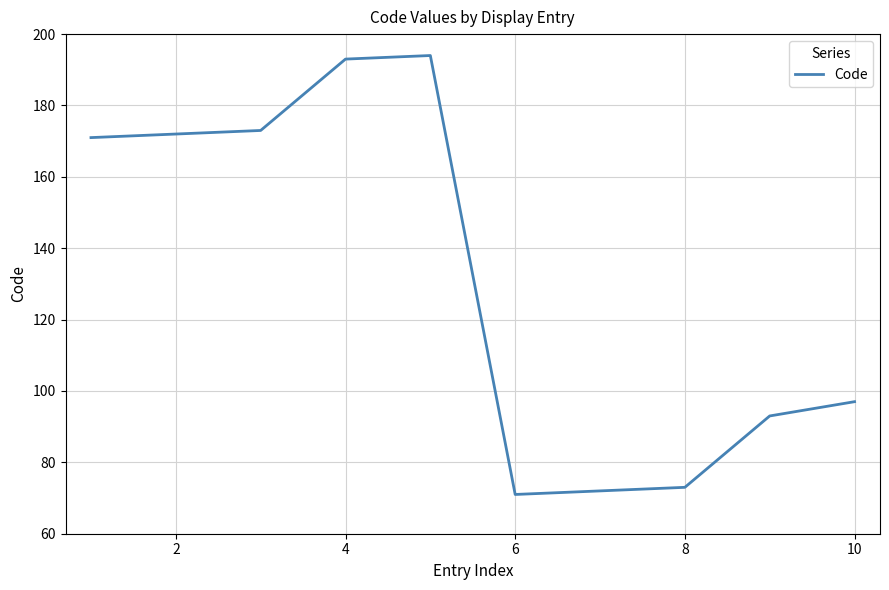

What is the difference between the maximum and minimum values?

123